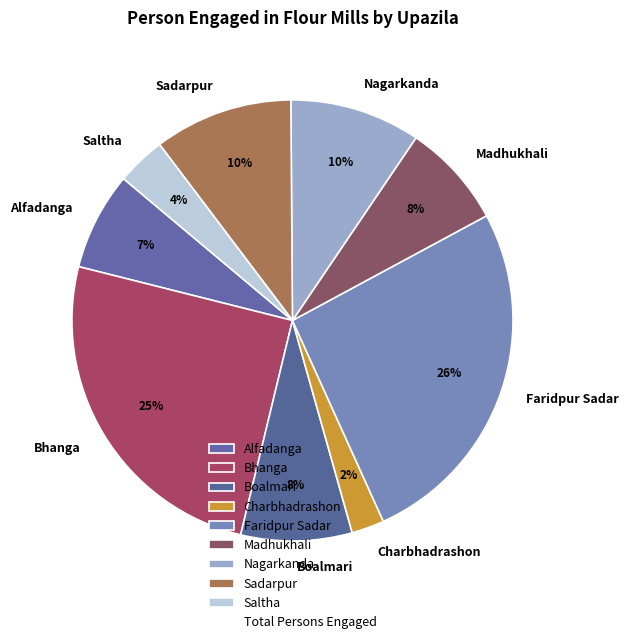

Count the number of slices in the pie.

9